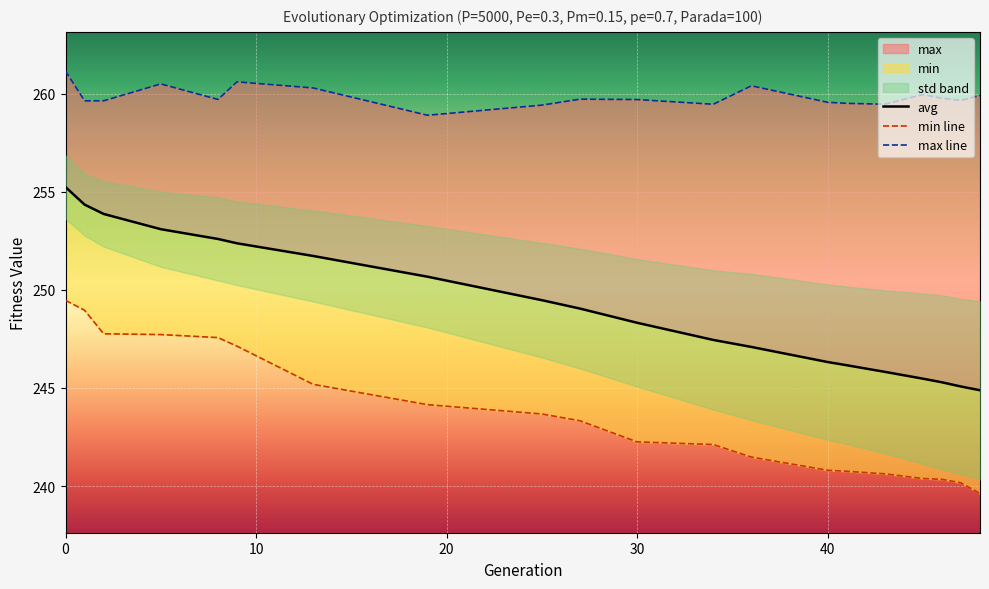

What is the difference between the second highest and second lowest values in the min line series?

8.8